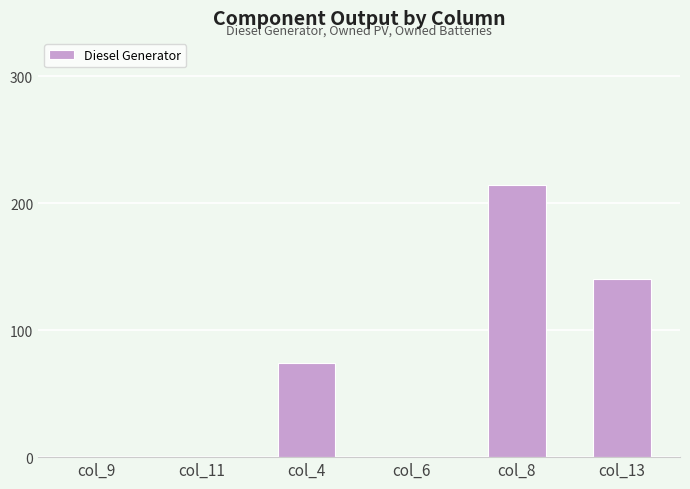

Reading left to right, extract all data points from this chart.

col_9=0	col_11=0	col_4=74	col_6=0	col_8=214	col_13=140